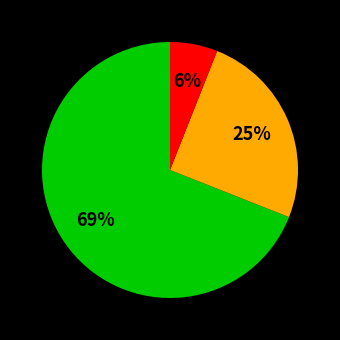

Is there a majority slice in this chart?

Yes